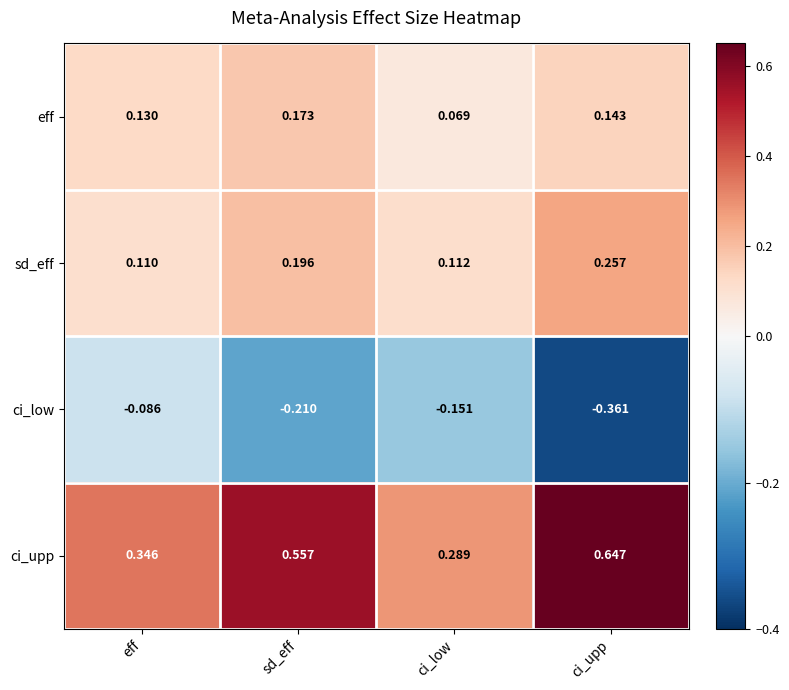

Which category has the lowest value across all series?

ci_upp